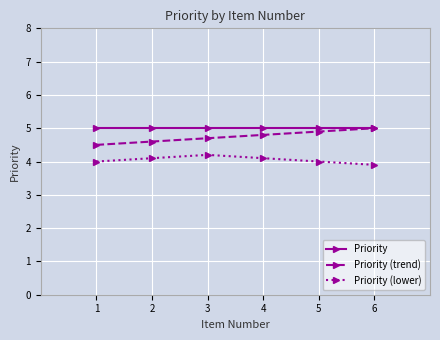

What is the value of the Priority point at the 1st from the left?

5.0